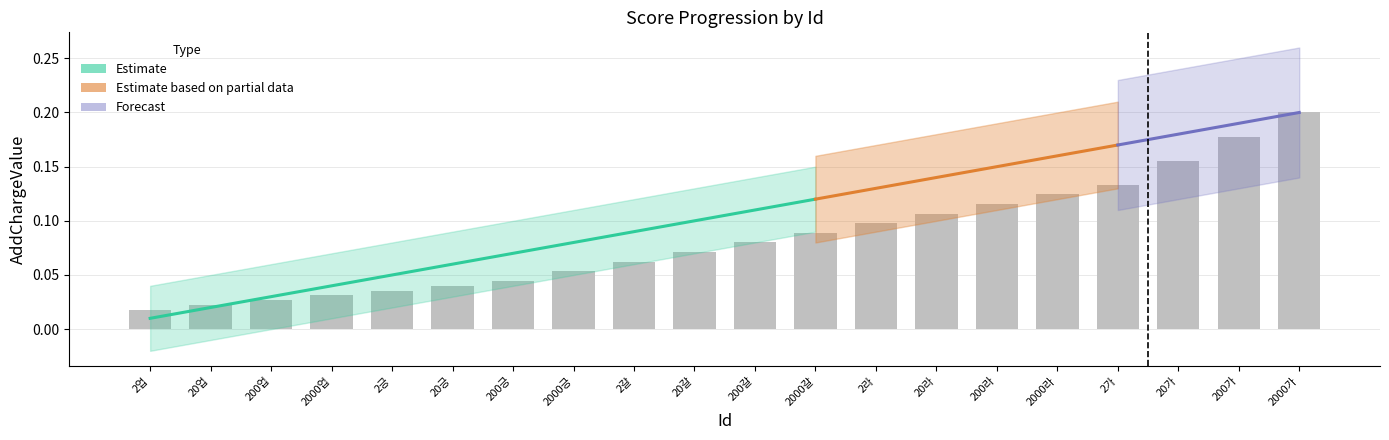

Which has a higher value, 200갈 or 200라?

200라